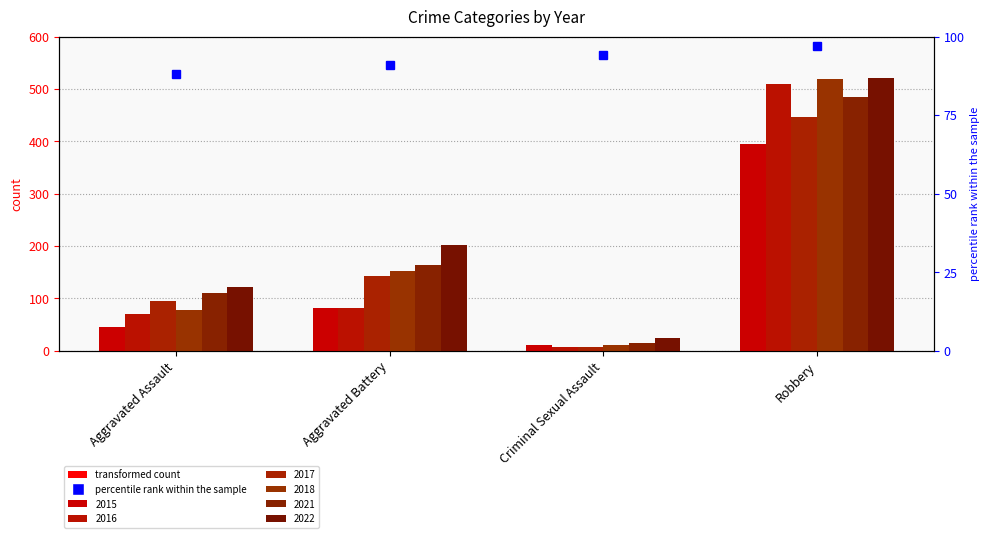

Are the bars grouped side by side (vs. stacked)?

Yes